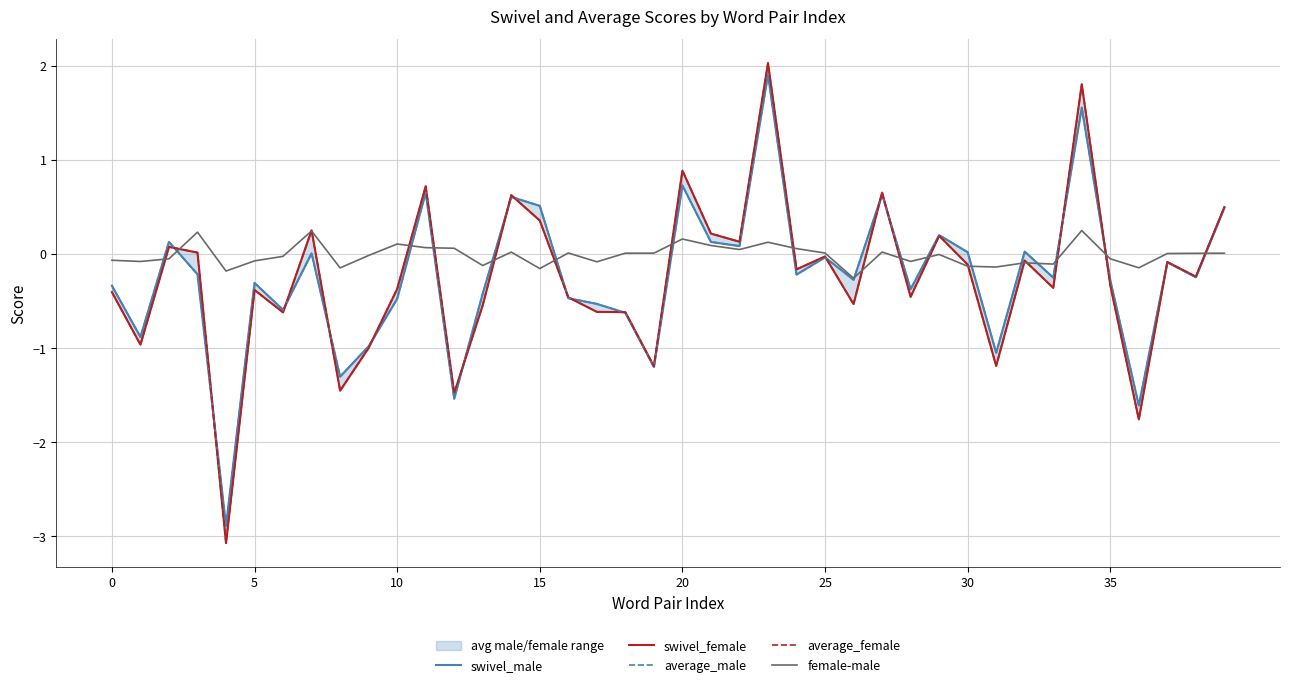

At which category is the sum across all series the highest?

23